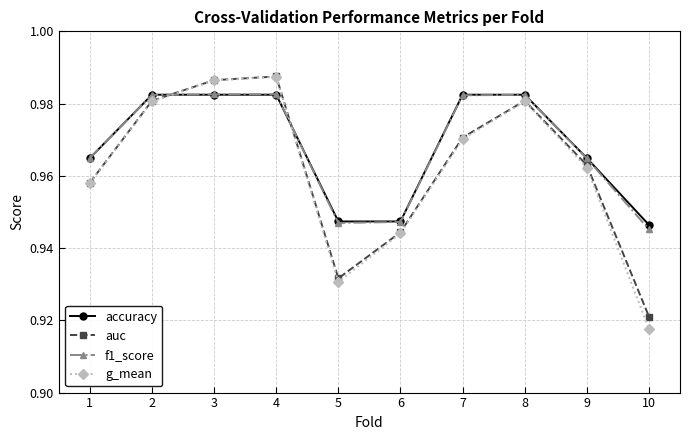

Which series has the widest spread of values?

g_mean